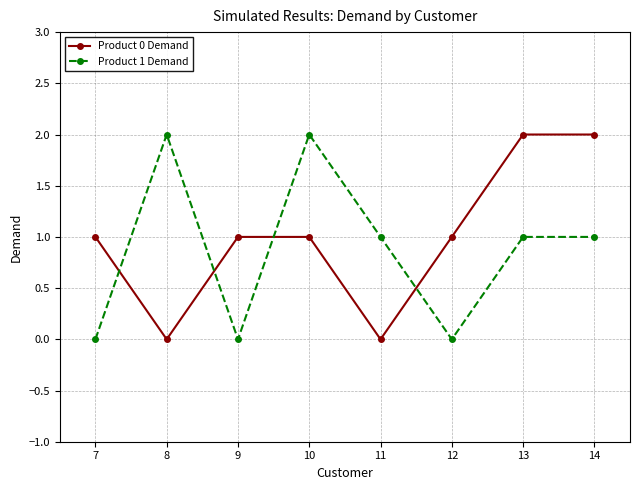

Which series ends up on top after the final intersection of Product 1 Demand and Product 0 Demand?

Product 0 Demand